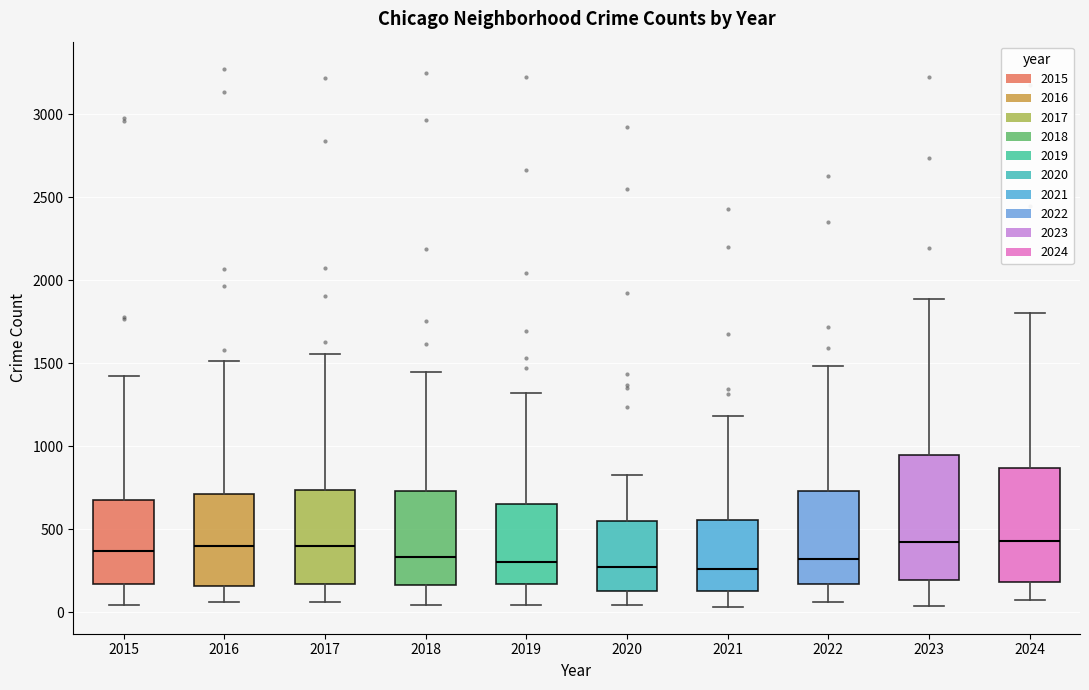

Which box is the tallest, from its lower edge to its upper edge?

2023